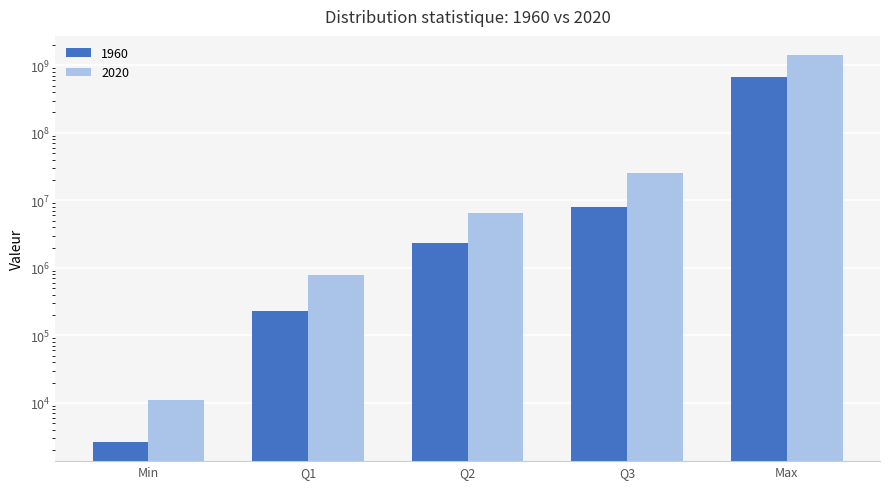

What is the sum of all 2020 values?

1444209728.0